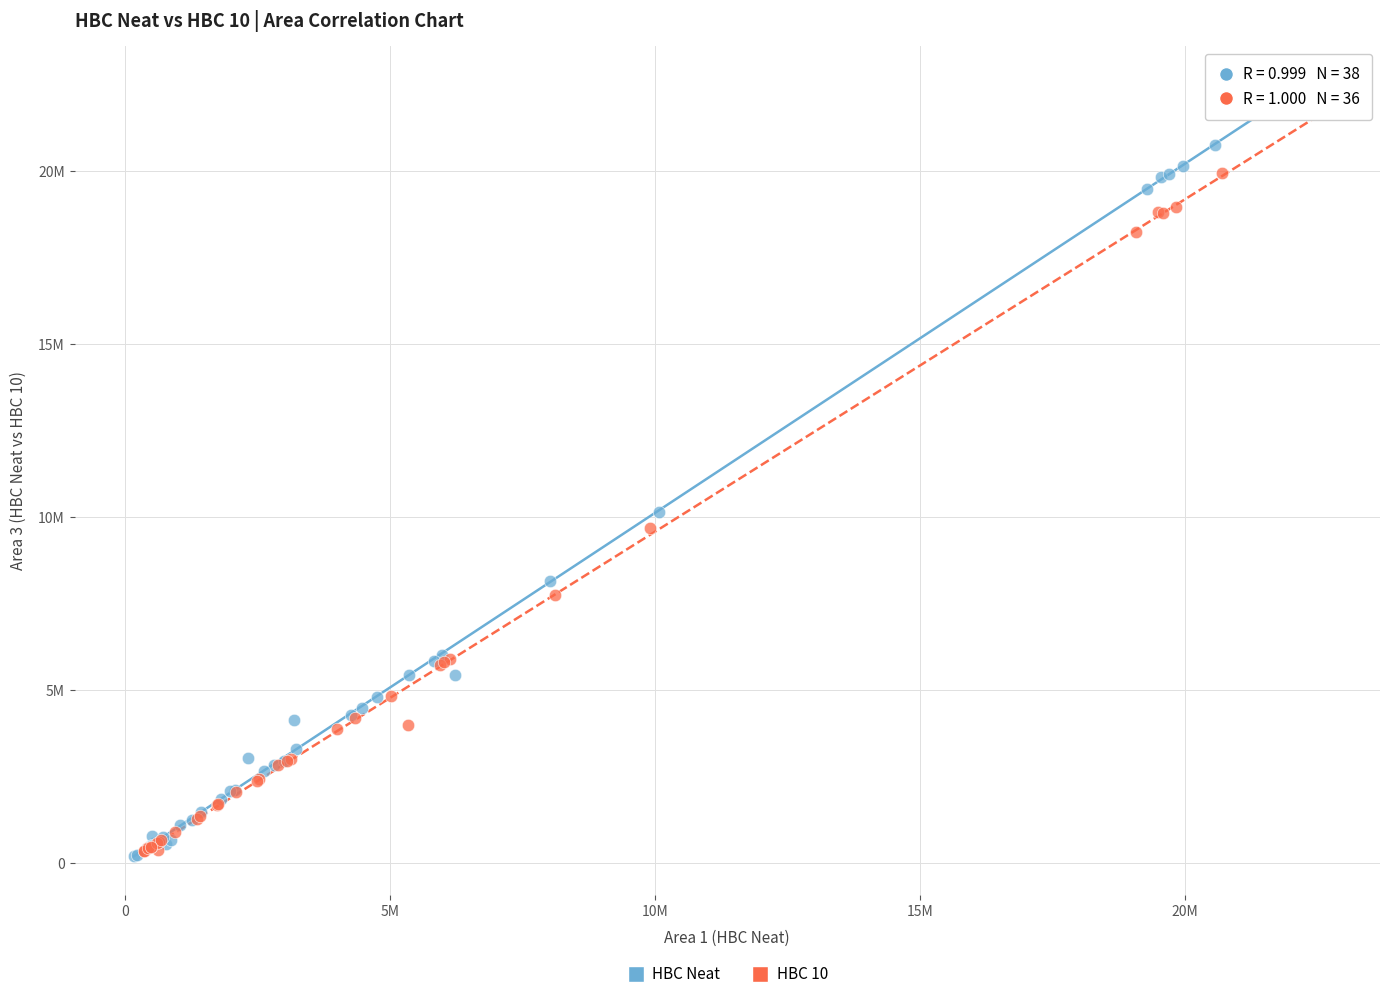

Which series contains the highest Y value?

HBC Neat